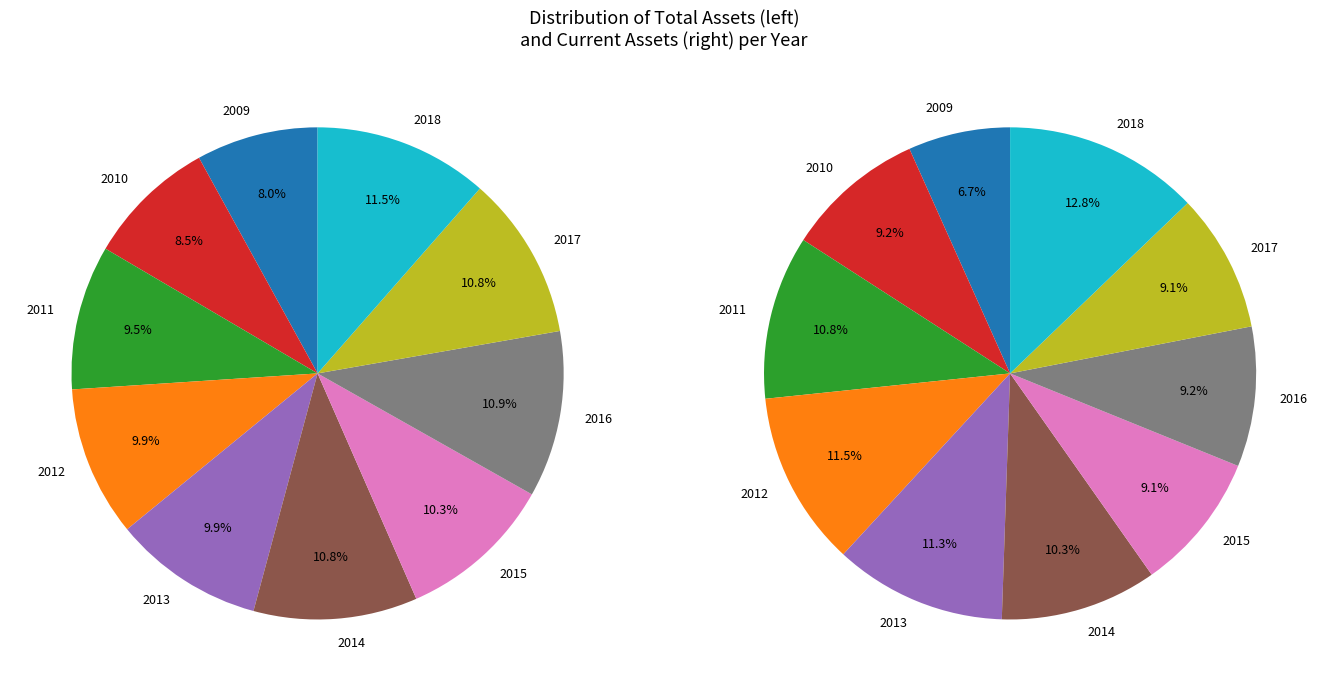

True or false: 2016 accounts for 25% of the total.

False